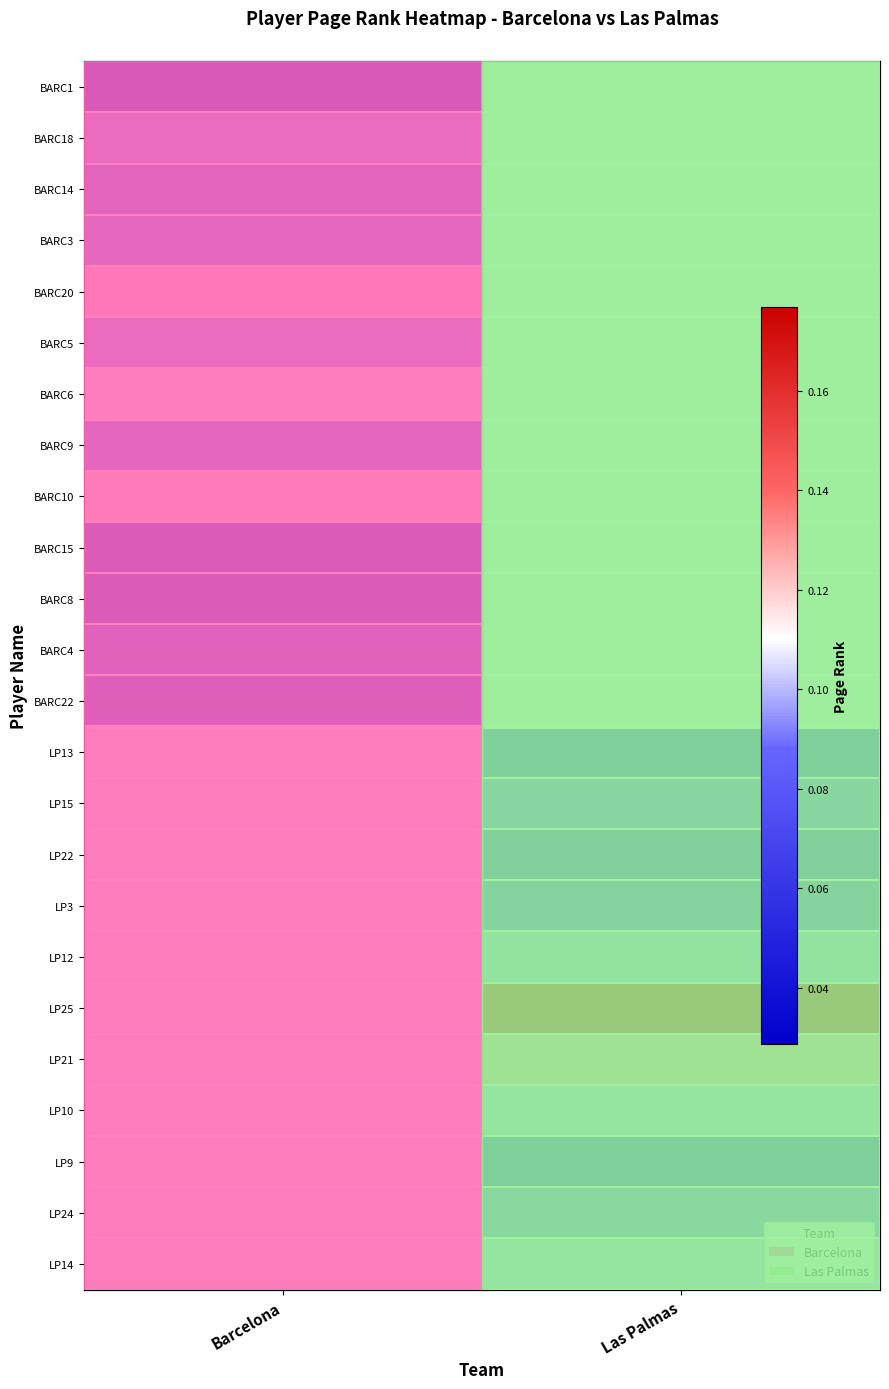

What is the difference between the highest and lowest values at Barcelona?

0.1